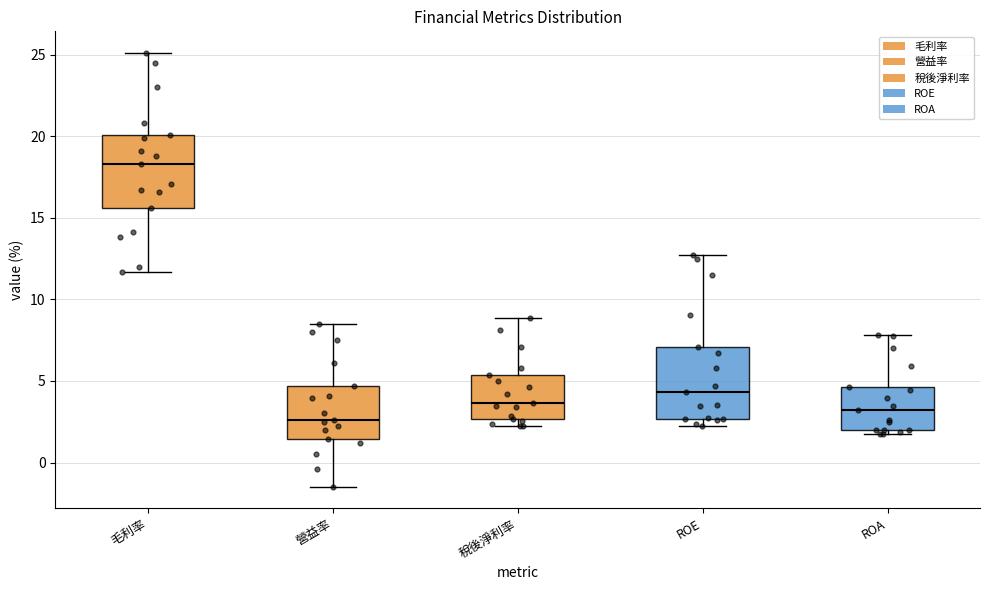

Which box has the highest median line?

毛利率